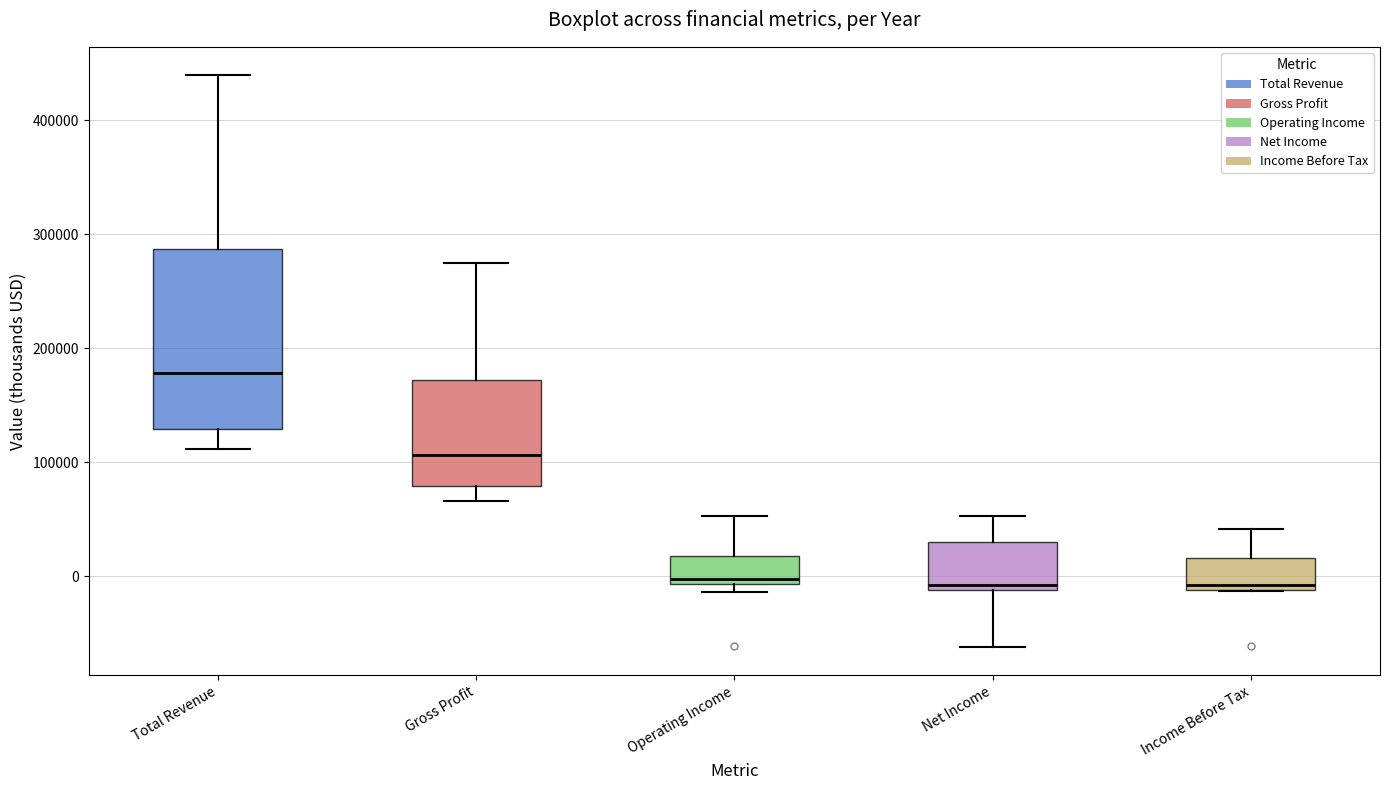

Which box is the tallest, from its lower edge to its upper edge?

Total Revenue